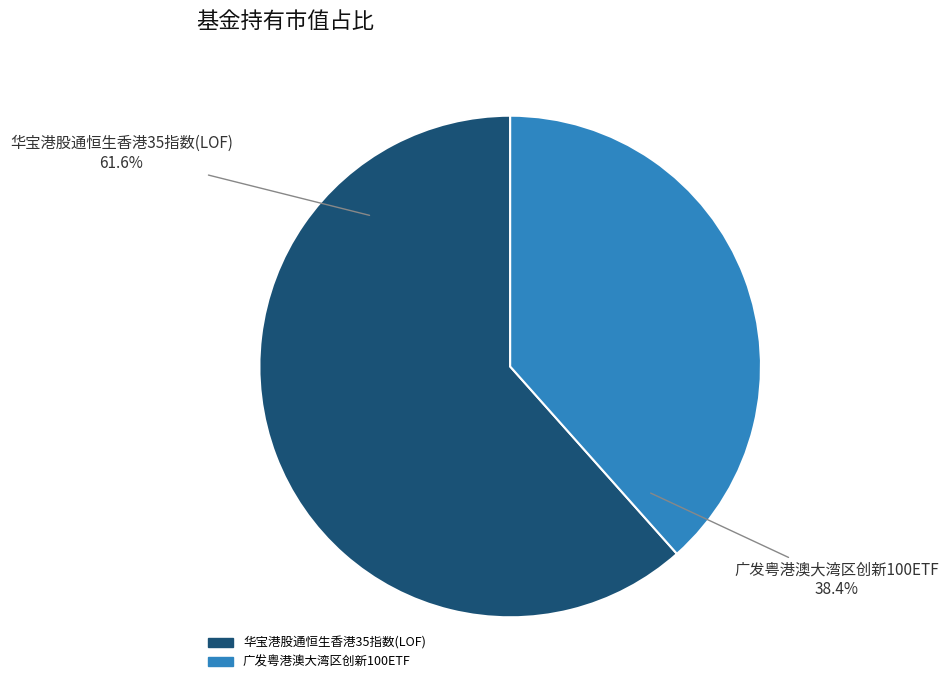

What percentage is the 广发粤港澳大湾区创新100ETF slice, to the nearest percent?

38%